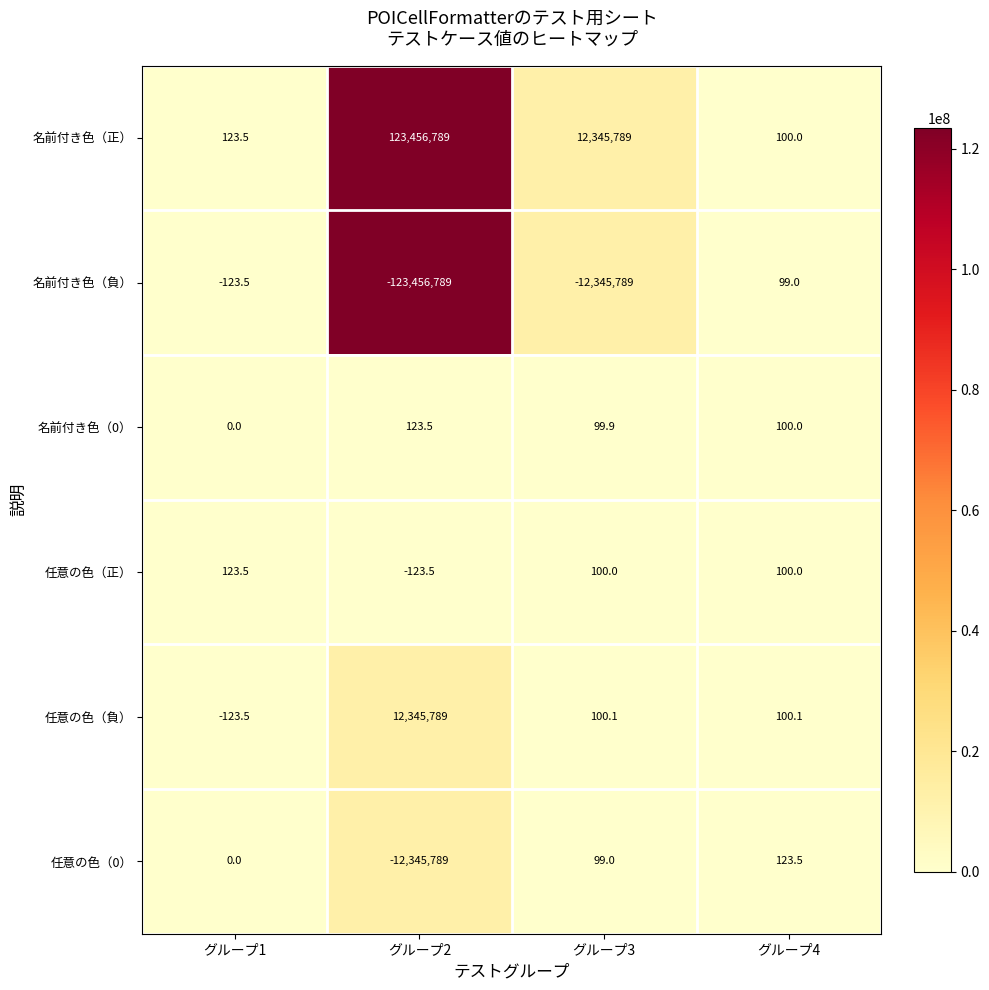

Which series has the largest range (max minus min)?

名前付き色（負）